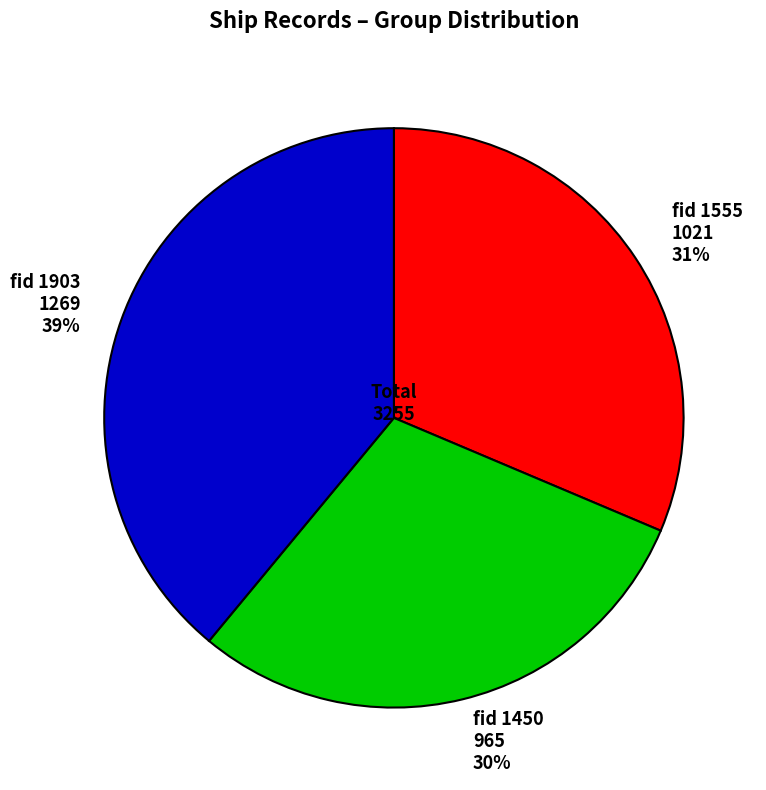

To the nearest percent, what is the average slice percentage?

33%